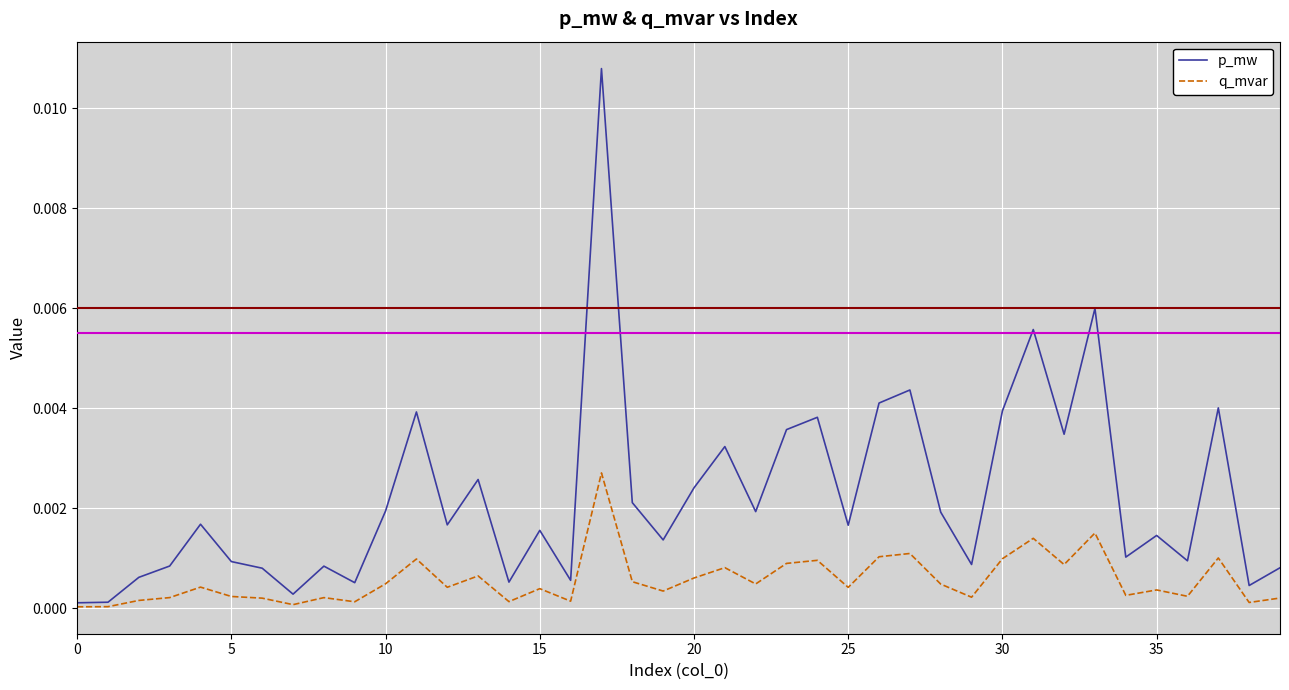

Is this an area chart (filled region under the line)?

No